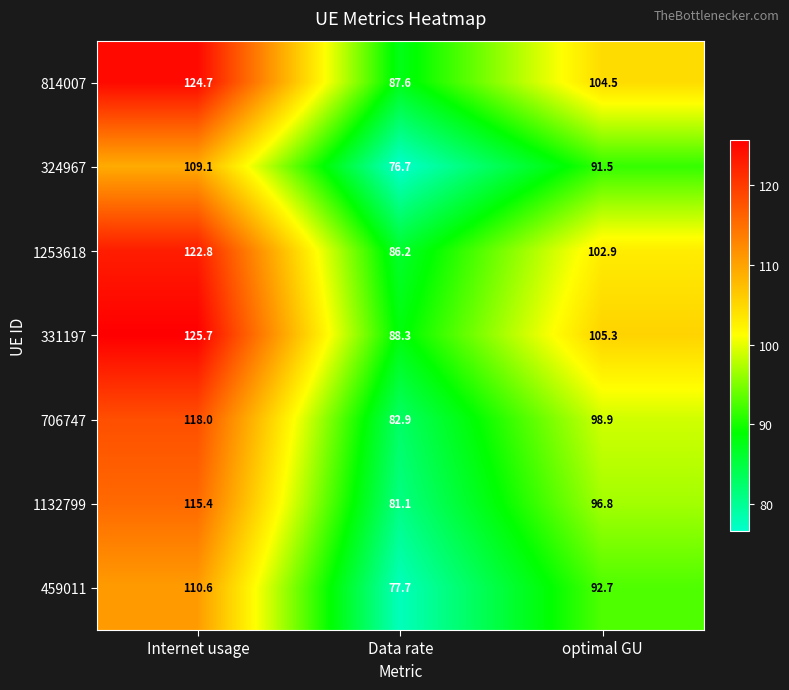

What is the spread (max minus min) of values at optimal GU?

13.8